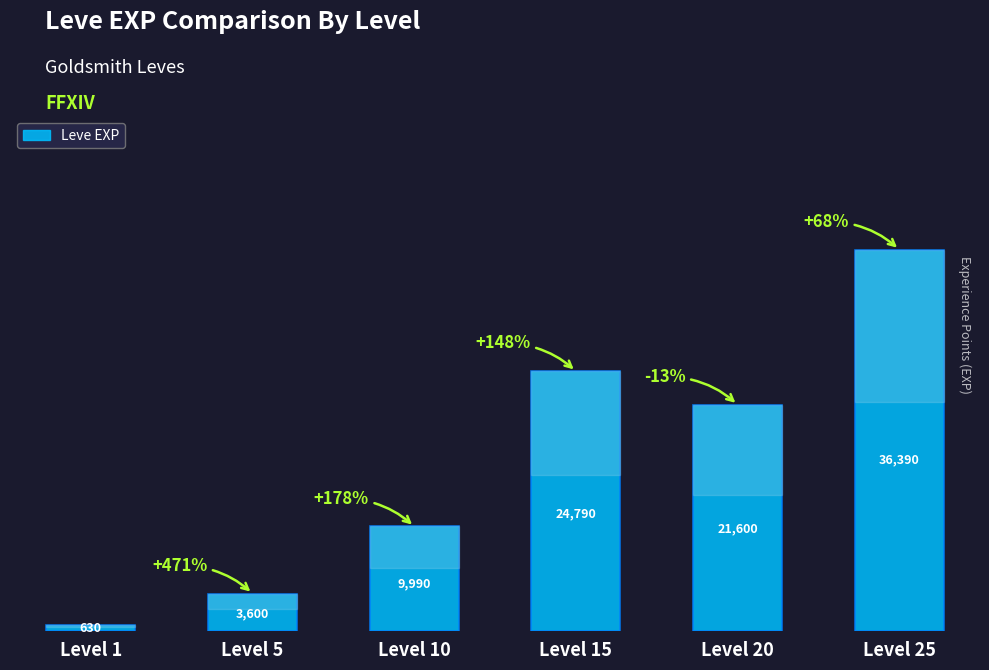

Is it true that the value at Level 5 is 5254?

False